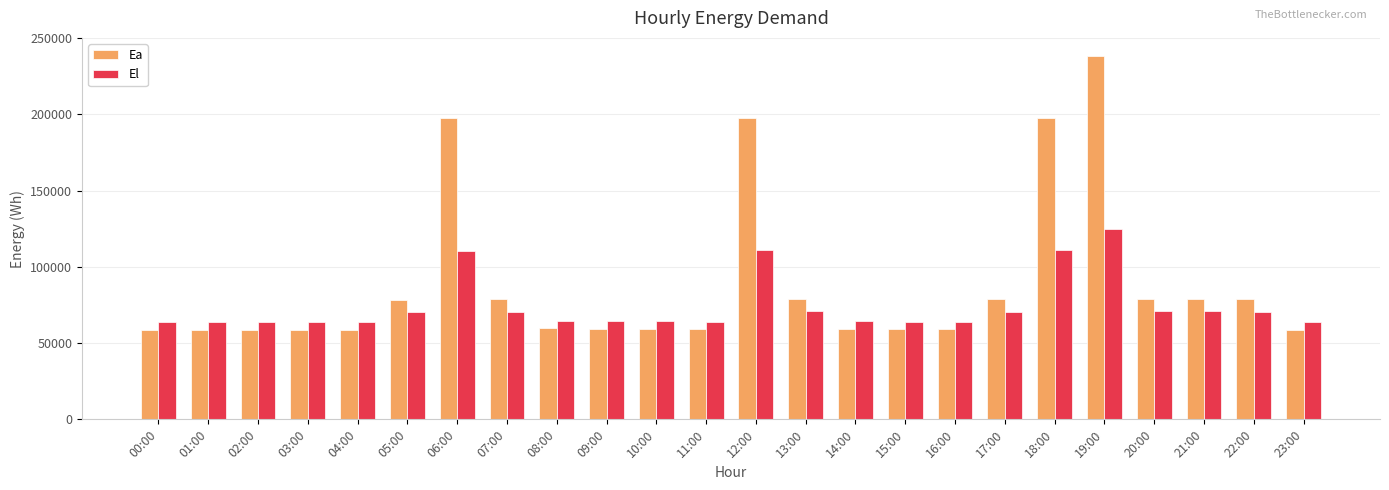

The El series shows 42333.6 at 04:00. True or false?

False